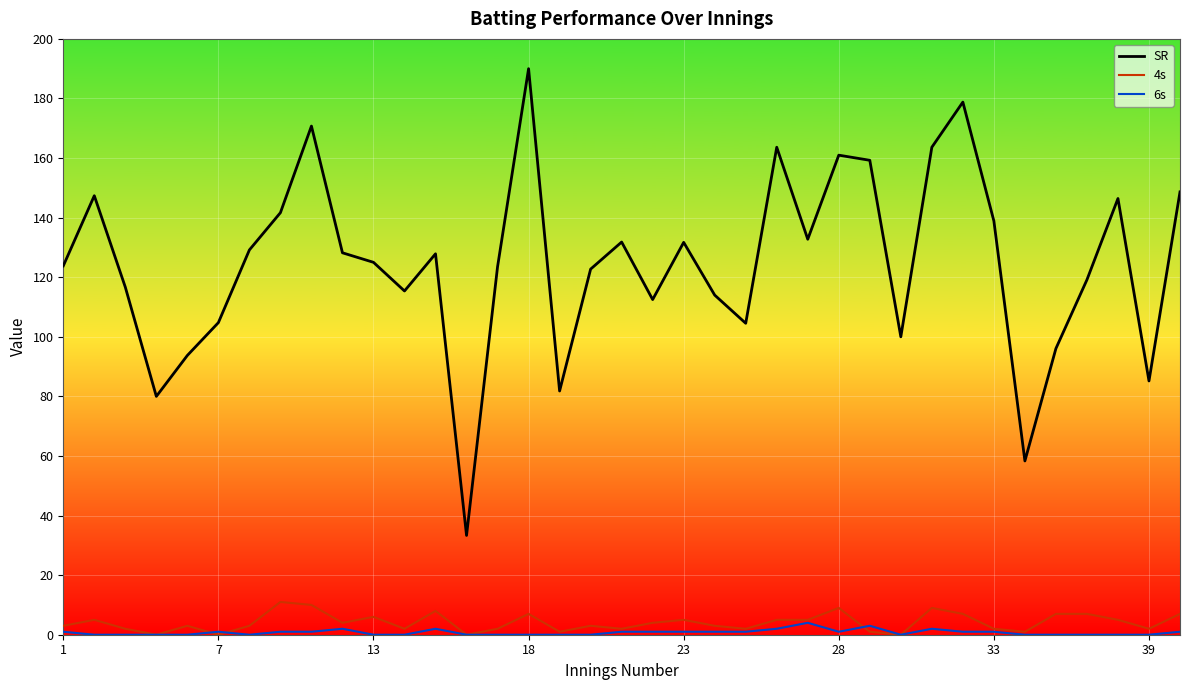

True or false: SR and 4s intersect in this chart.

False